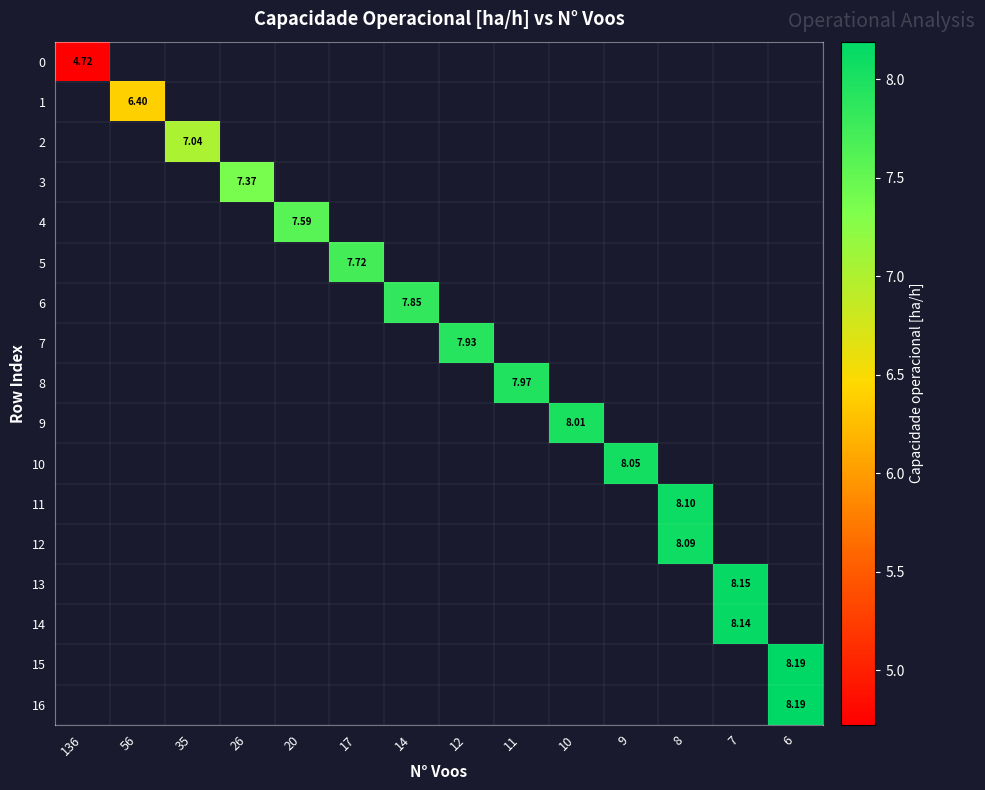

How many series are shown in this chart?

17